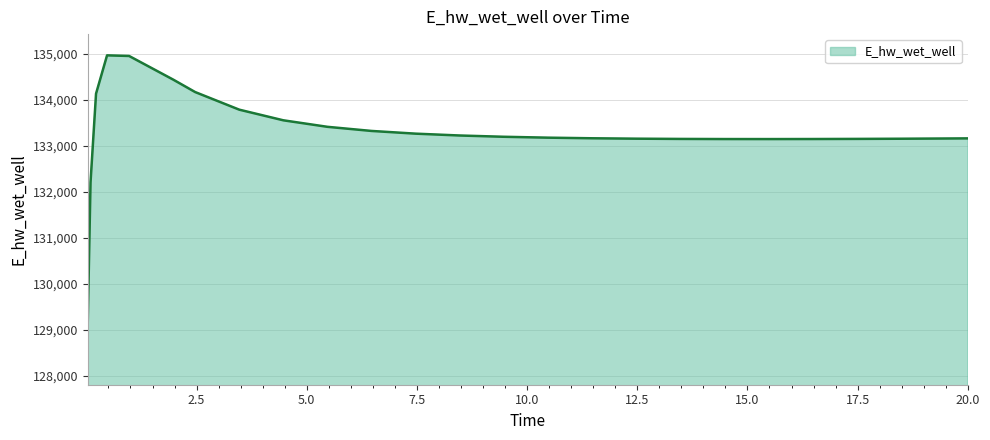

What is the smallest value displayed?

129196.0